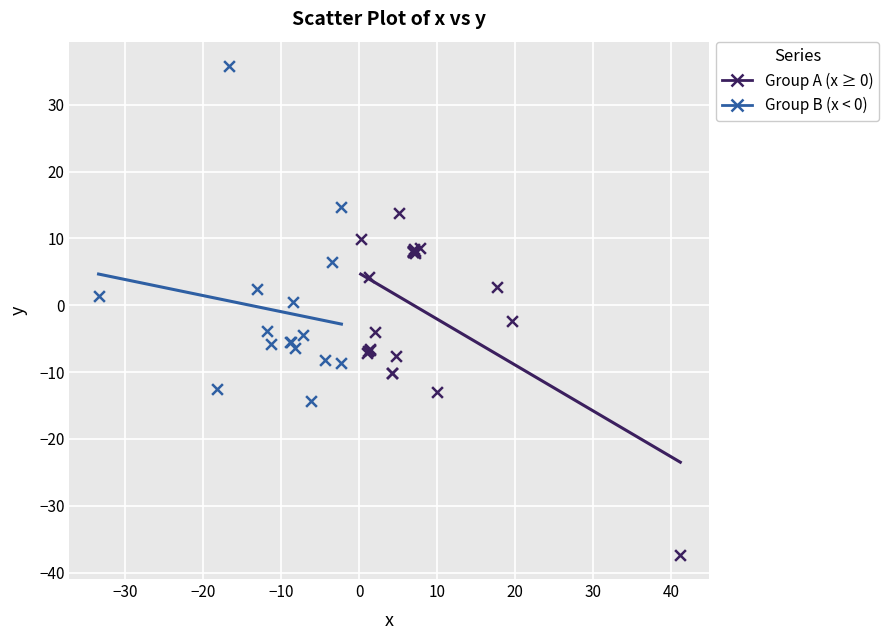

Which series reaches the maximum Y coordinate?

Group B (x < 0)